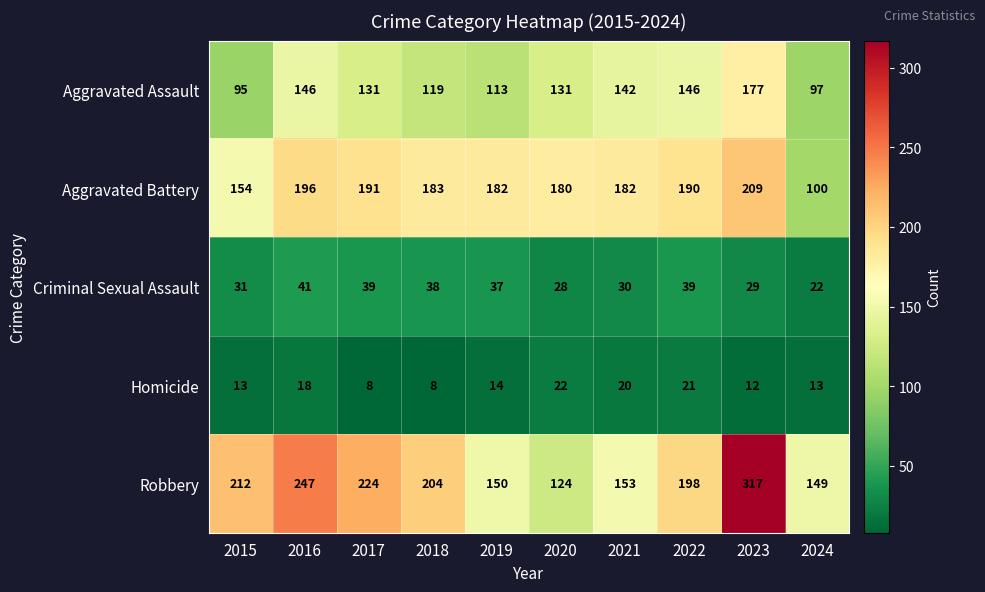

Rank the series by their maximum value, from highest to lowest.

Robbery, Aggravated Battery, Aggravated Assault, Criminal Sexual Assault, Homicide